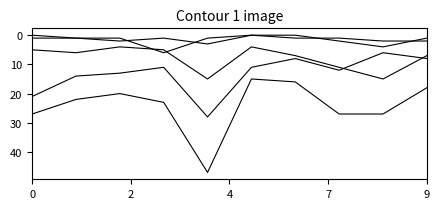

How many lines are shown in the chart?

5